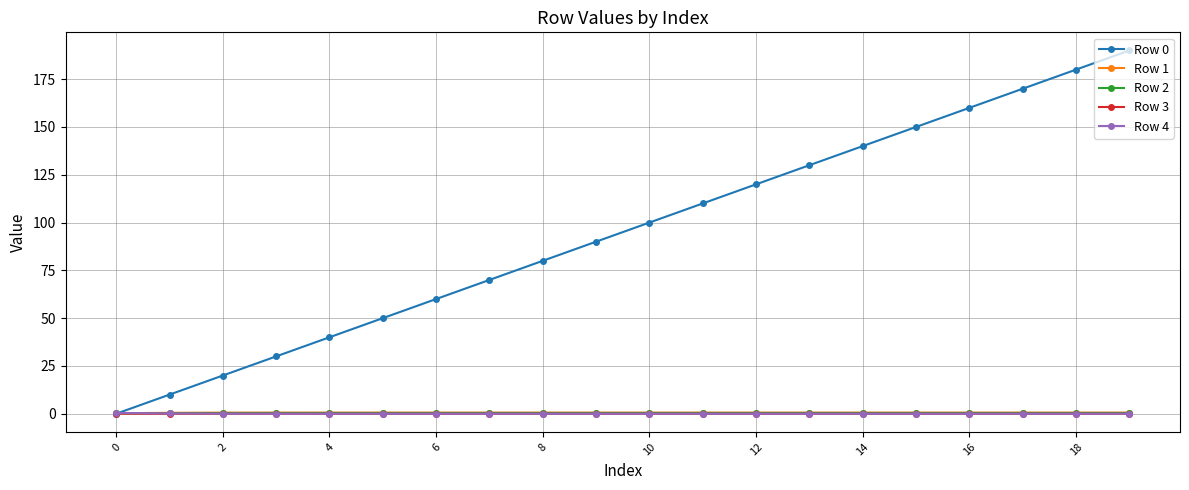

How many intersections are there between Row 0 and Row 2?

1